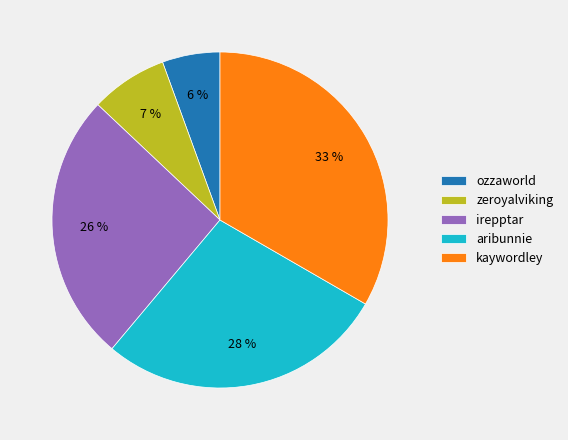

True or false: zeroyalviking accounts for 7% of the total.

True